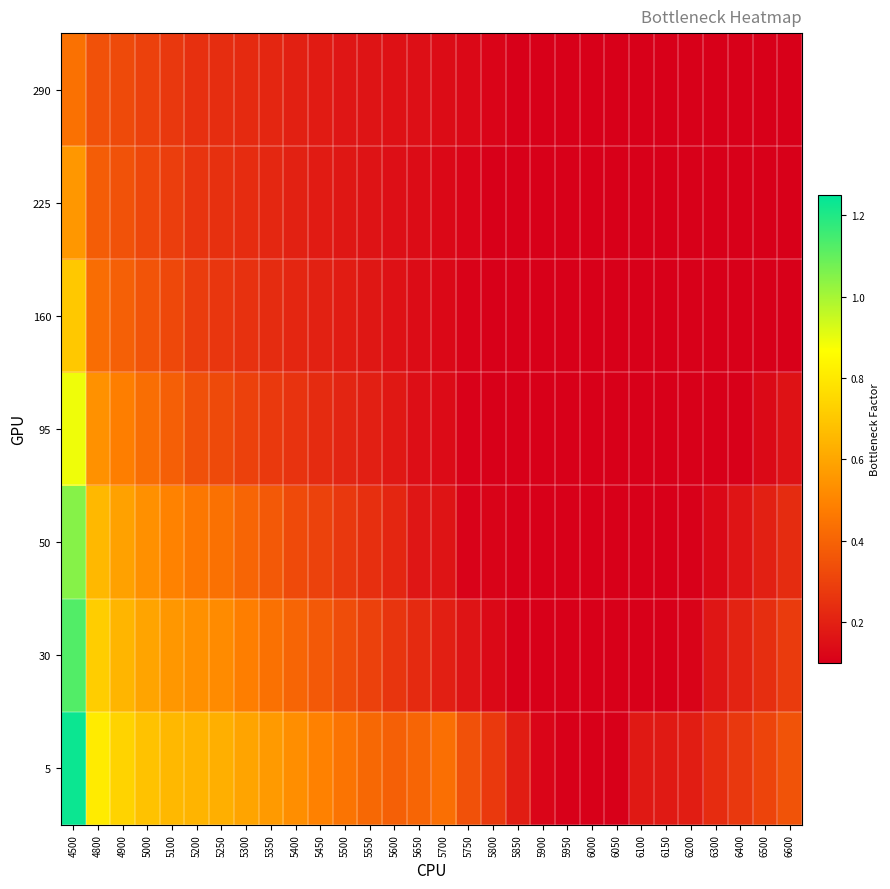

Which series has the largest range (max minus min)?

5